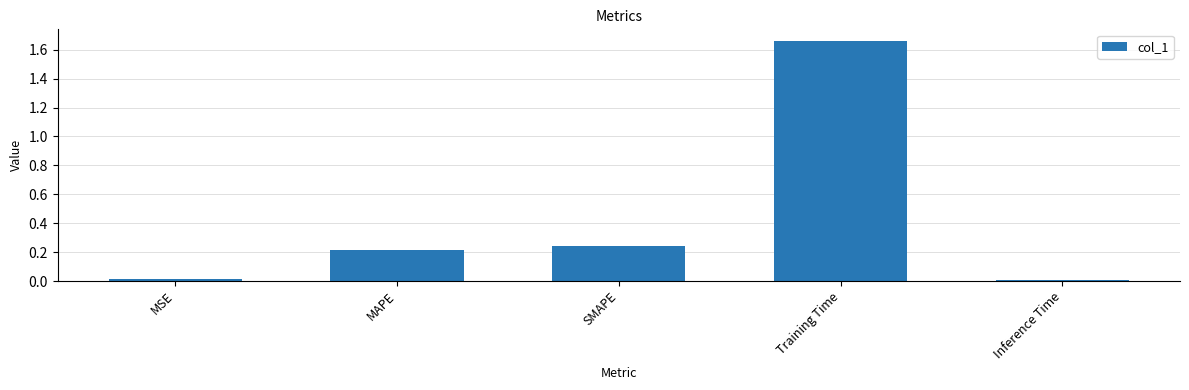

How many data points does each series have?

5